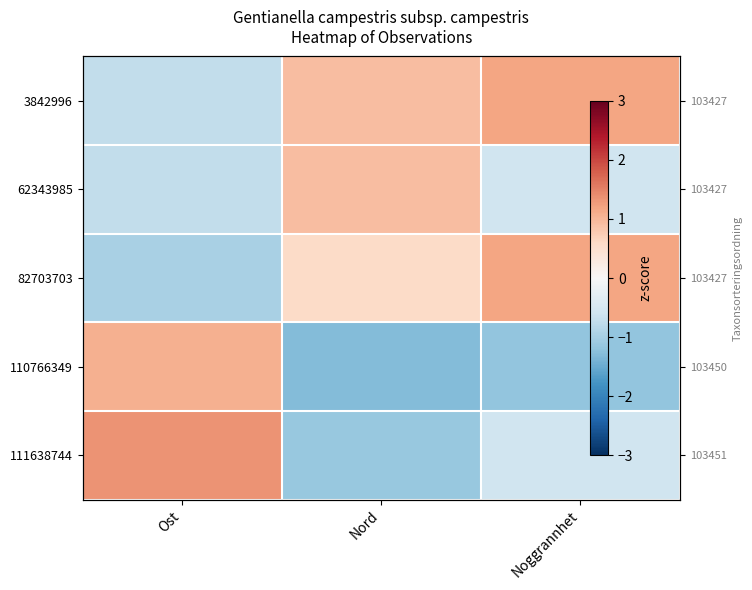

Is it true that 110766349 equals -1.6 at Noggrannhet?

False